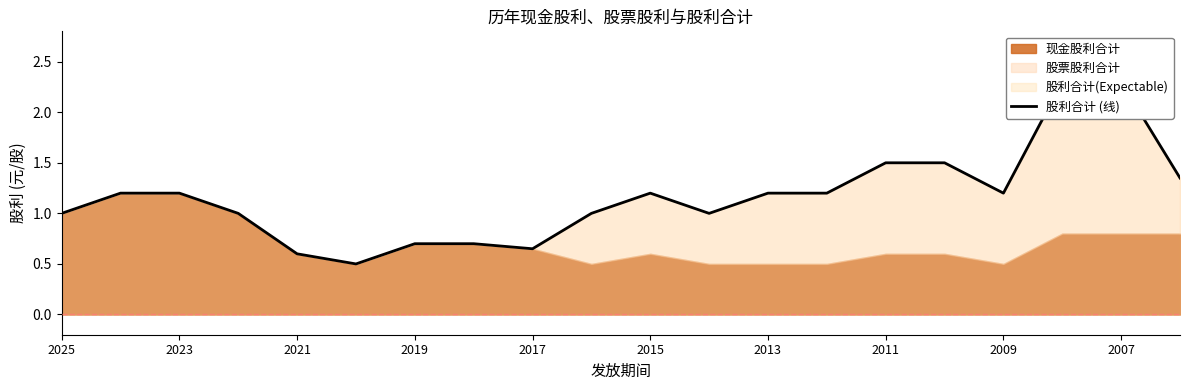

Count the values in the range 1 to 2.

13